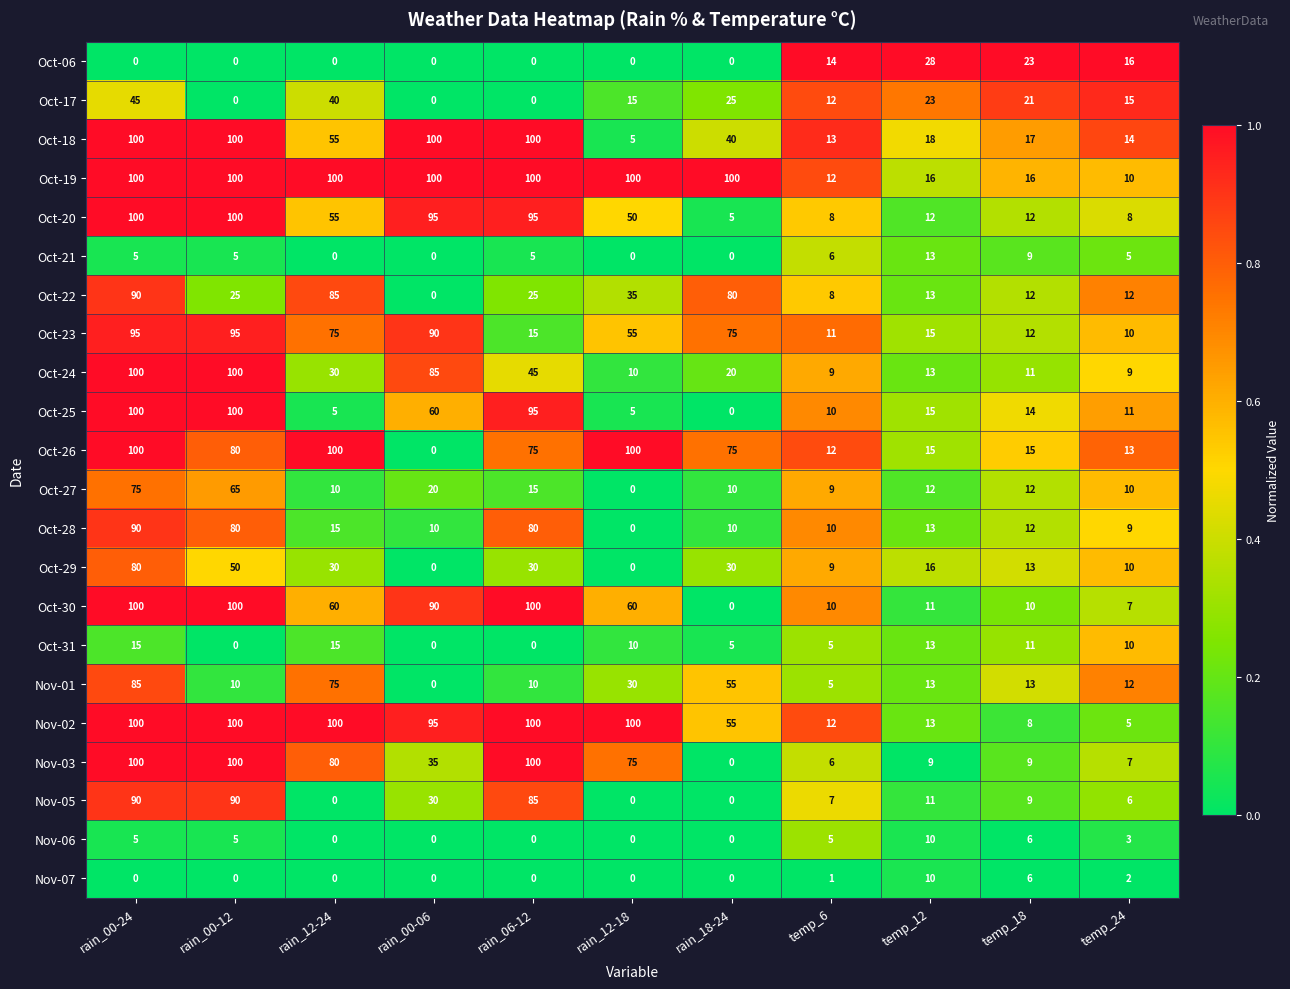

What is the difference between the Oct-18 values at rain_18-24 and rain_00-06?

60